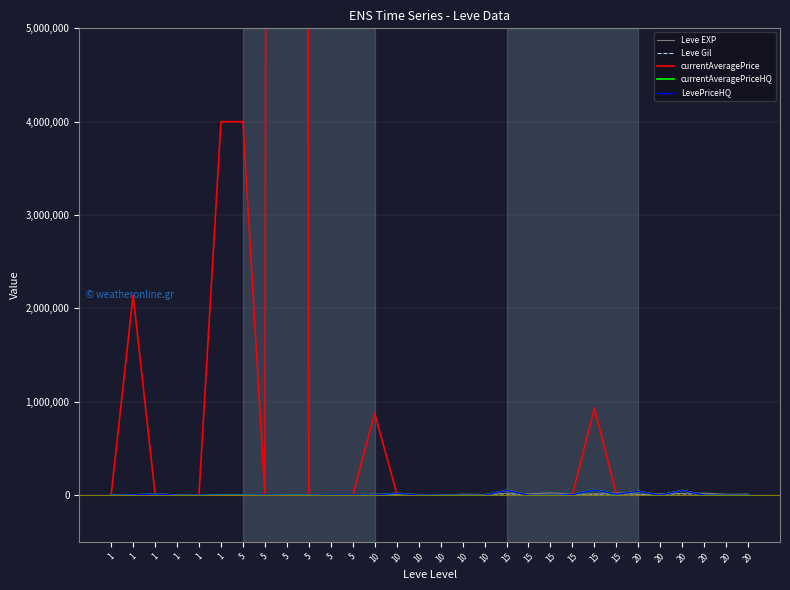

How many series are shown in this chart?

5